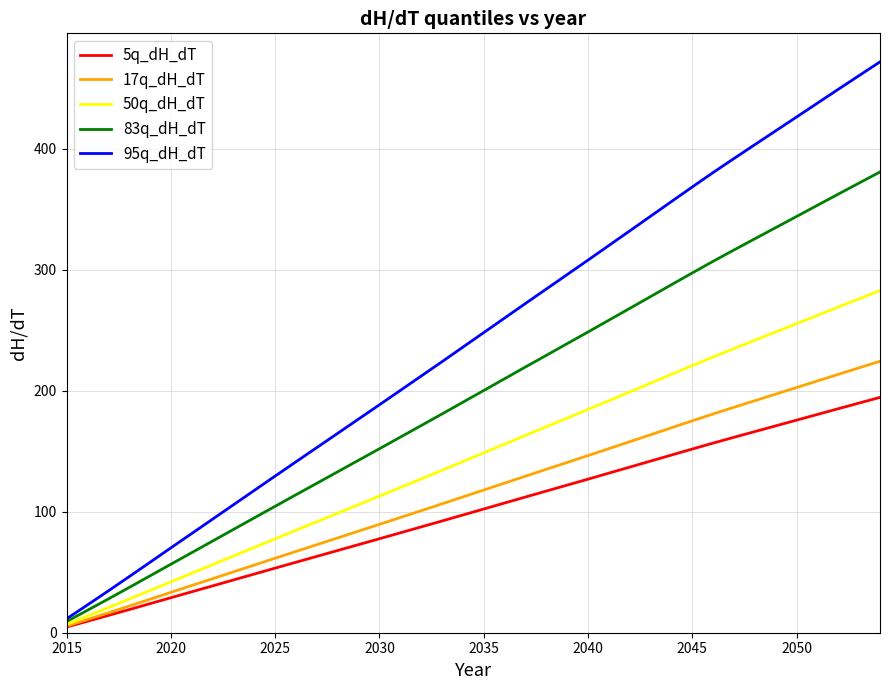

What is the maximum value for 83q_dH_dT?

380.7